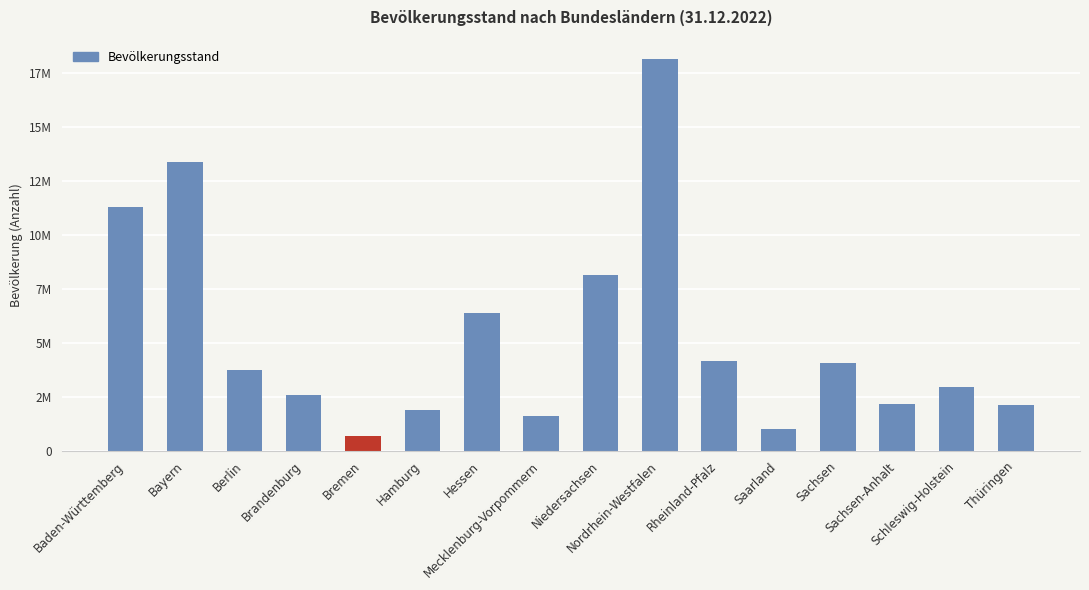

What is the label of the 3rd bar from the left?

Berlin